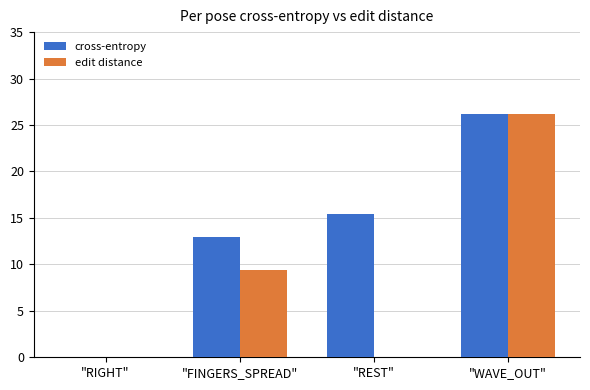

Which series has the largest total across all categories?

cross-entropy